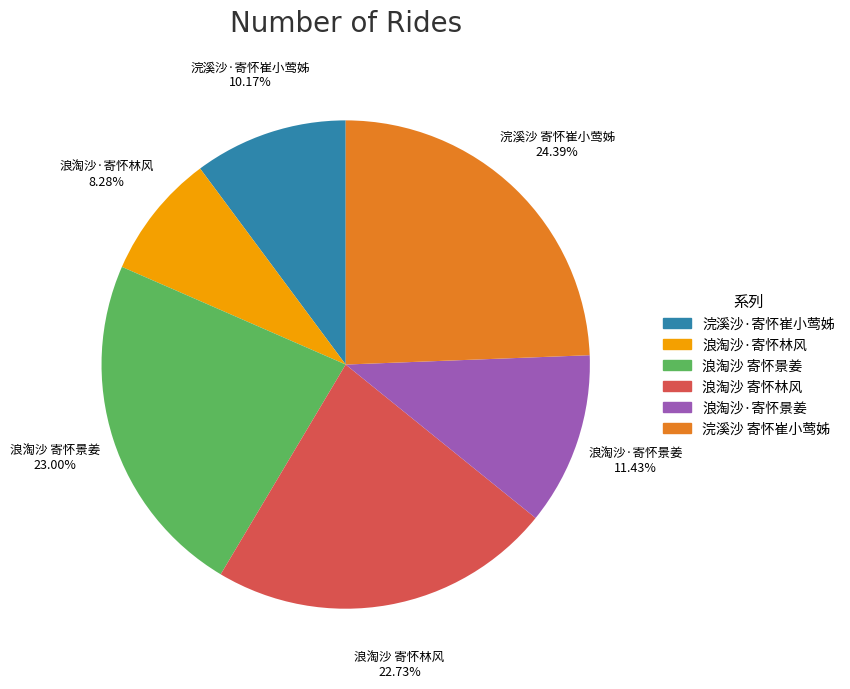

True or false: 浣溪沙 寄怀崔小莺姊 accounts for 24% of the total.

True